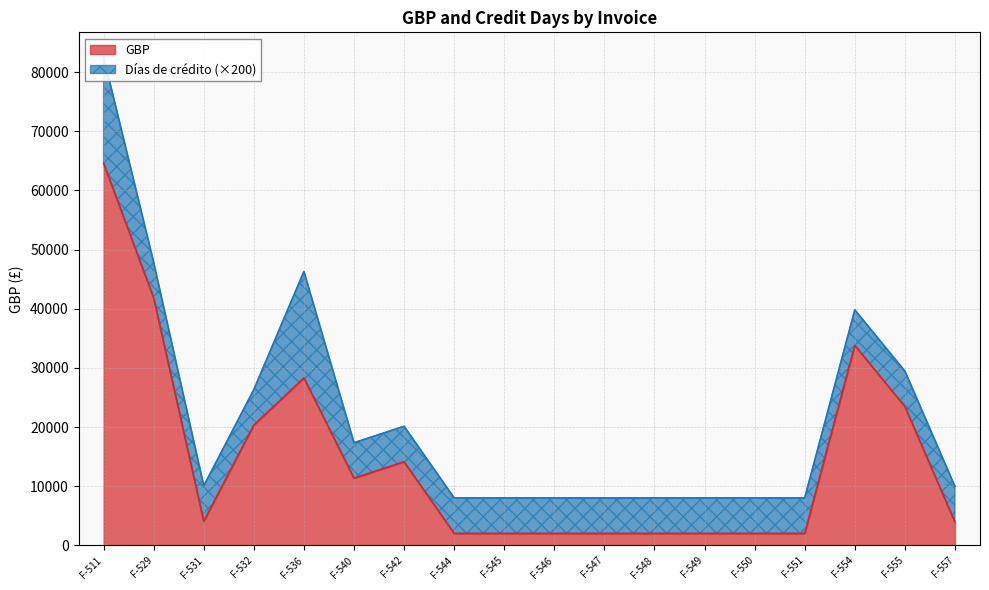

The value at F-555 is 8494.4. True or false?

False